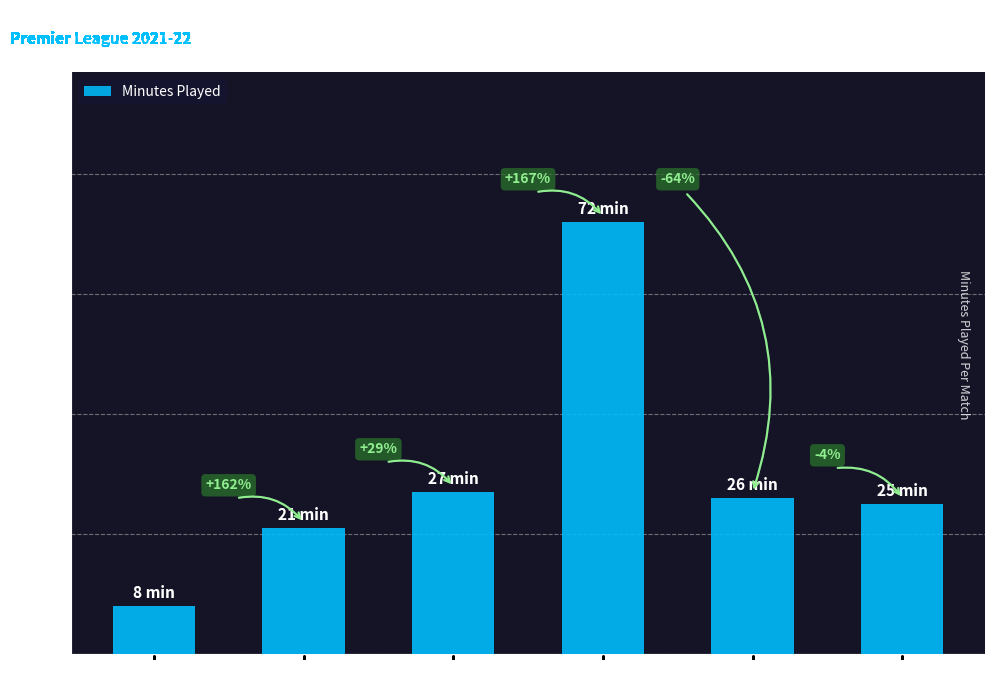

Is it true that the value at Watford is 25?

True